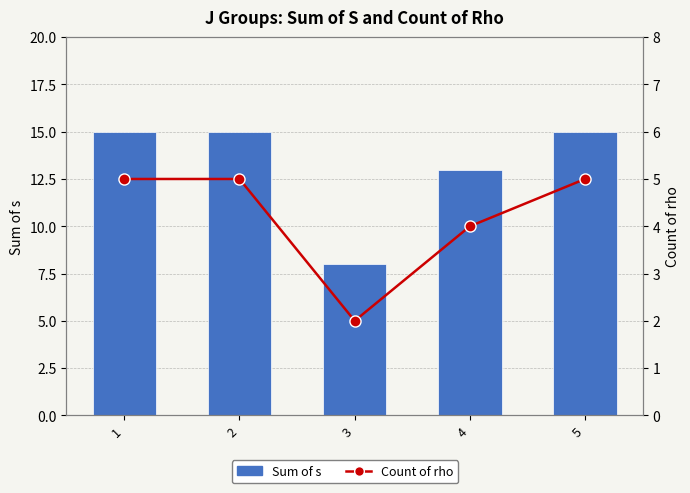

The value of Count of rho at 5 is 5. True or false?

True